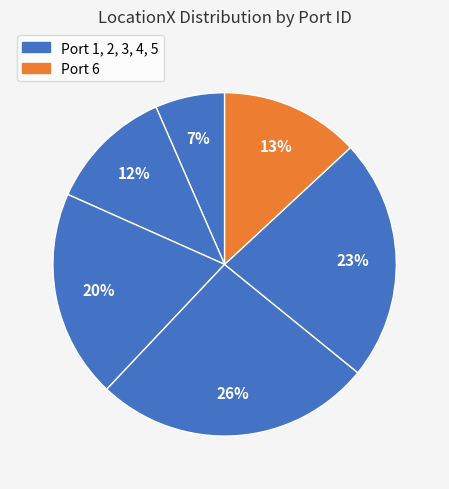

Count the number of slices in the pie.

6